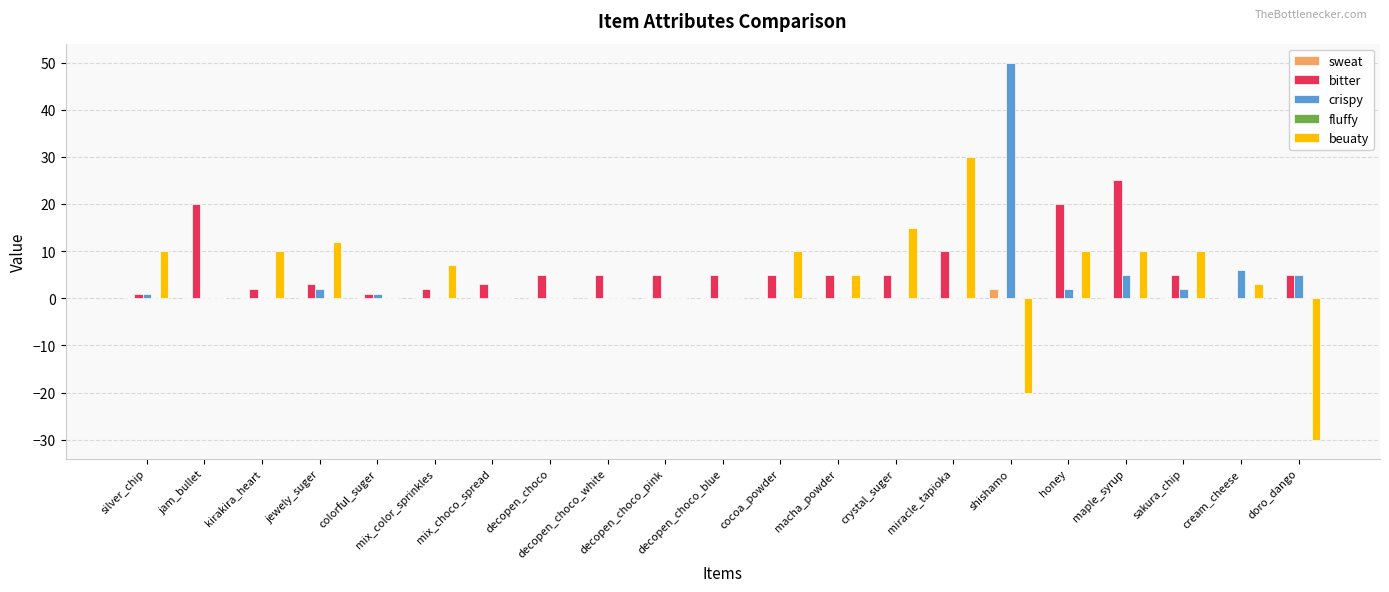

Where does the beuaty series first go above 5?

silver_chip